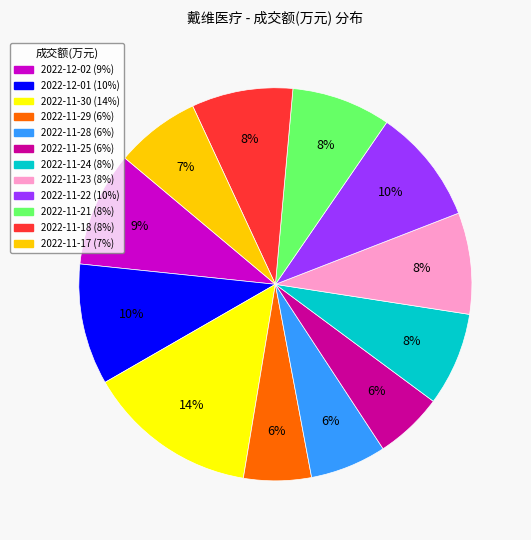

What percentage is the 2022-11-25 slice, to the nearest percent?

6%